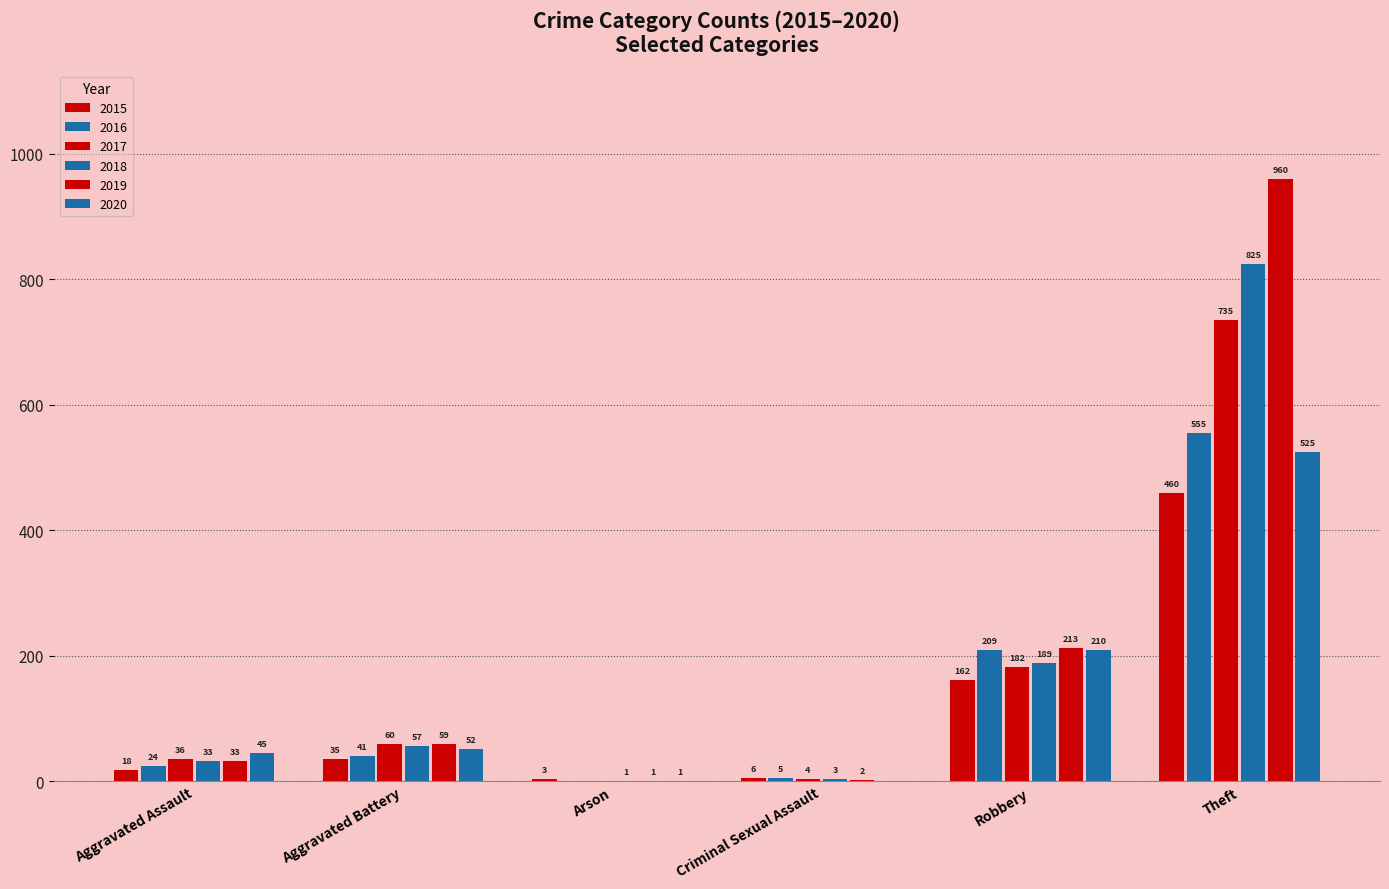

How many values in 2017 are above zero?

5